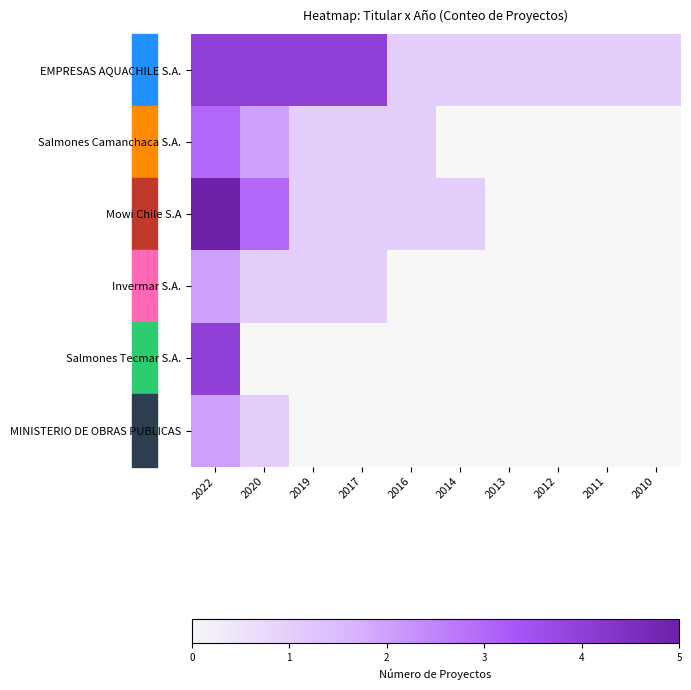

At how many categories does at least one series exceed 4?

1